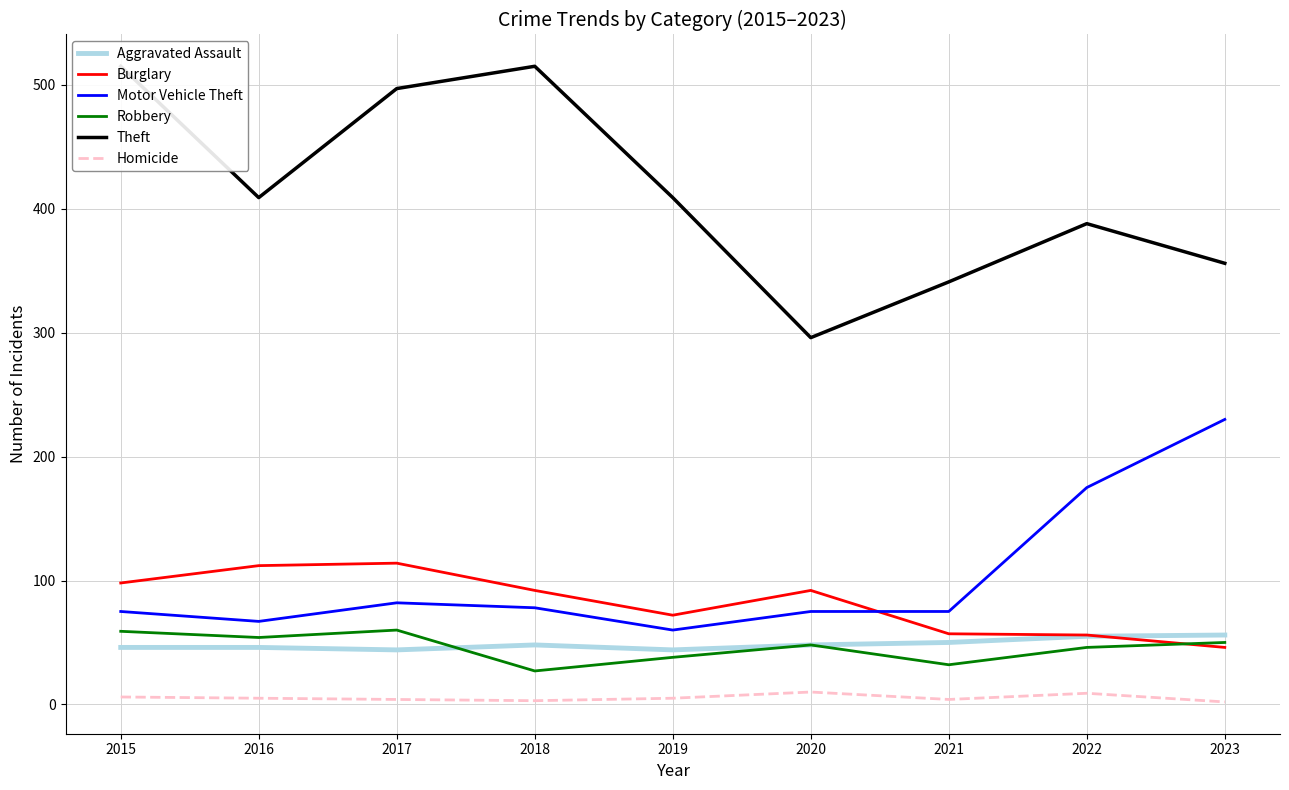

How many times do Burglary and Motor Vehicle Theft cross each other?

1